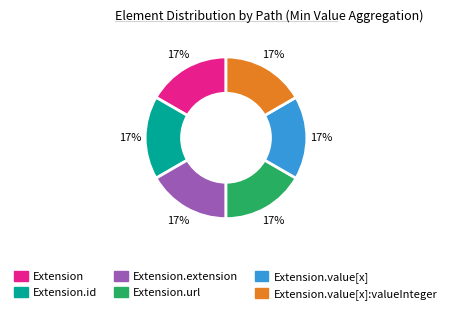

To the nearest percent, what is the average slice percentage?

17%